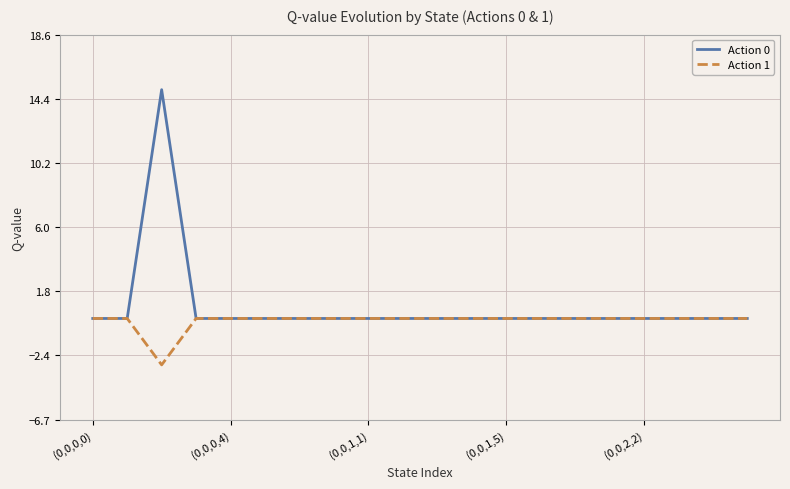

Which series has the largest range (max minus min)?

Action 0